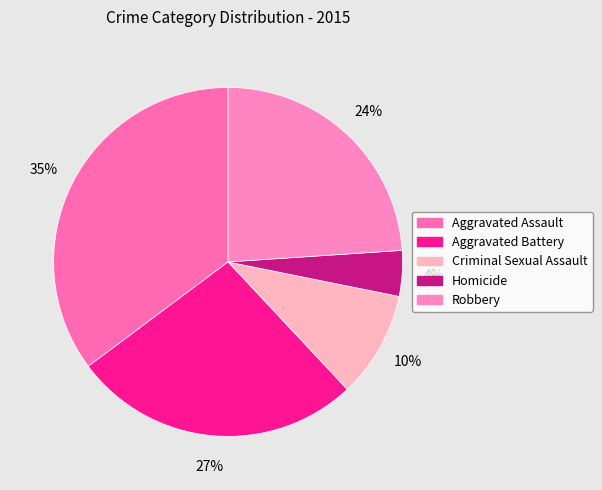

How many slices are in this pie chart?

5